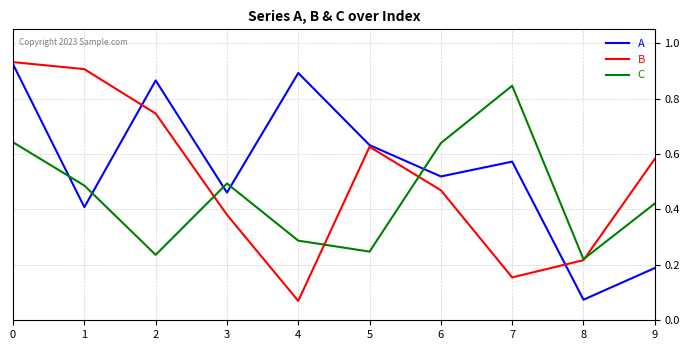

Between which two adjacent categories do C and B first intersect?

2 and 3